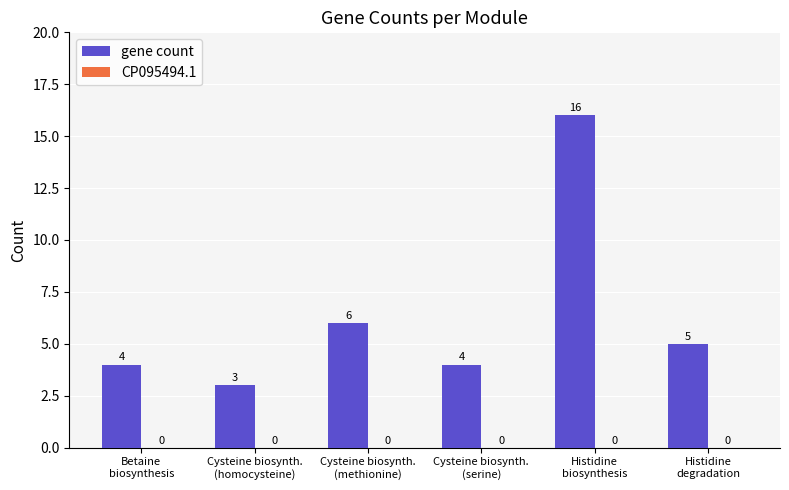

How many bars are there in total?

6